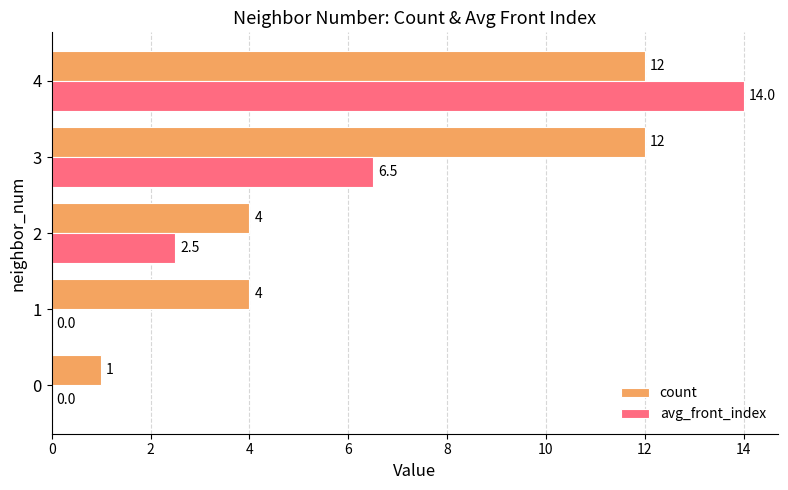

What is the maximum value for count?

12.0